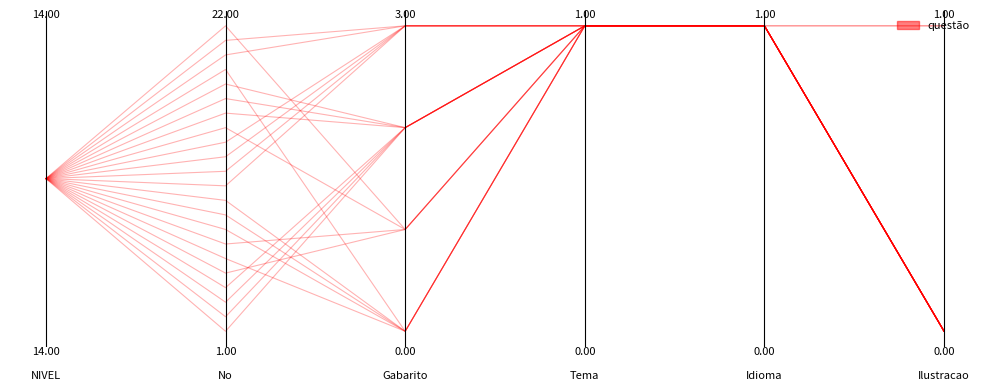

How many interior local valleys (lower than both neighbors) does the data have?

1